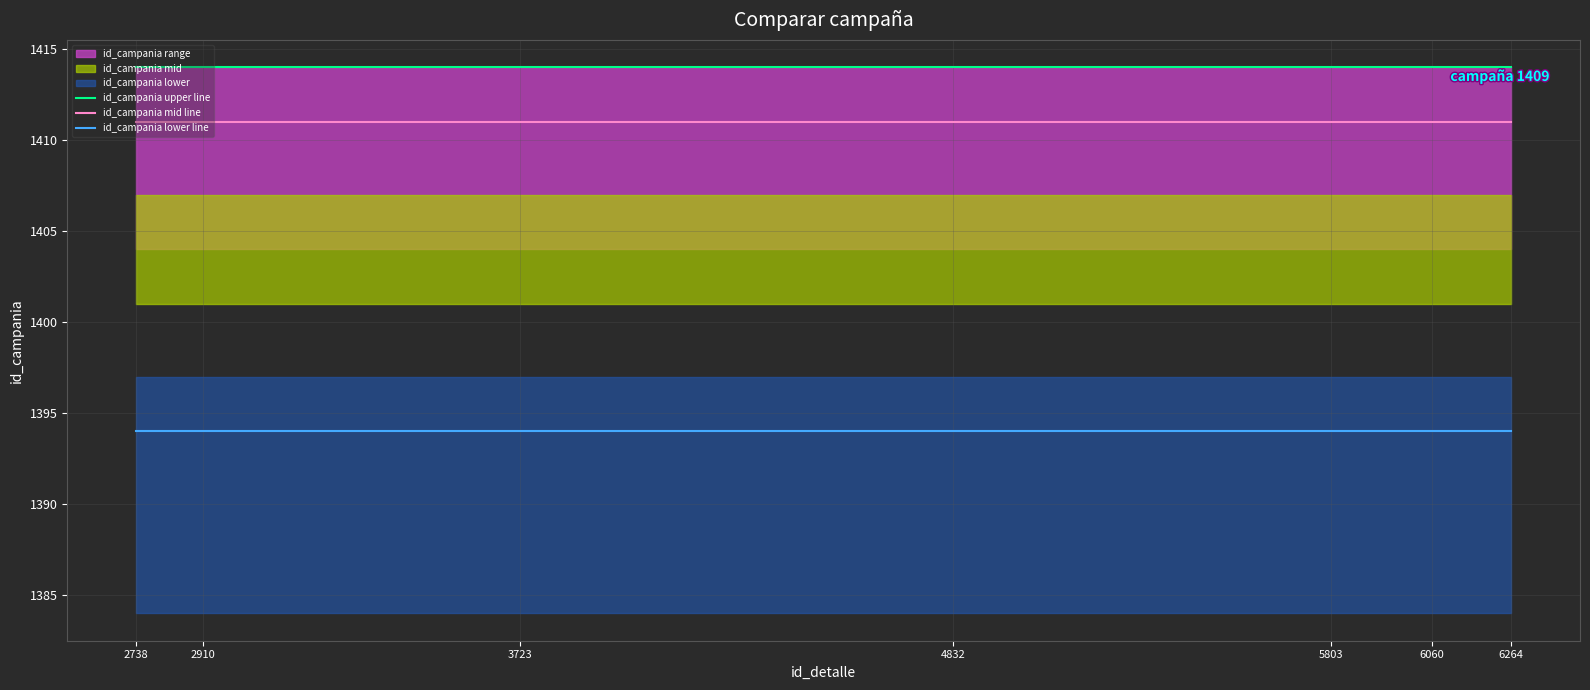

What is the difference between the highest and lowest values at 5803?

20